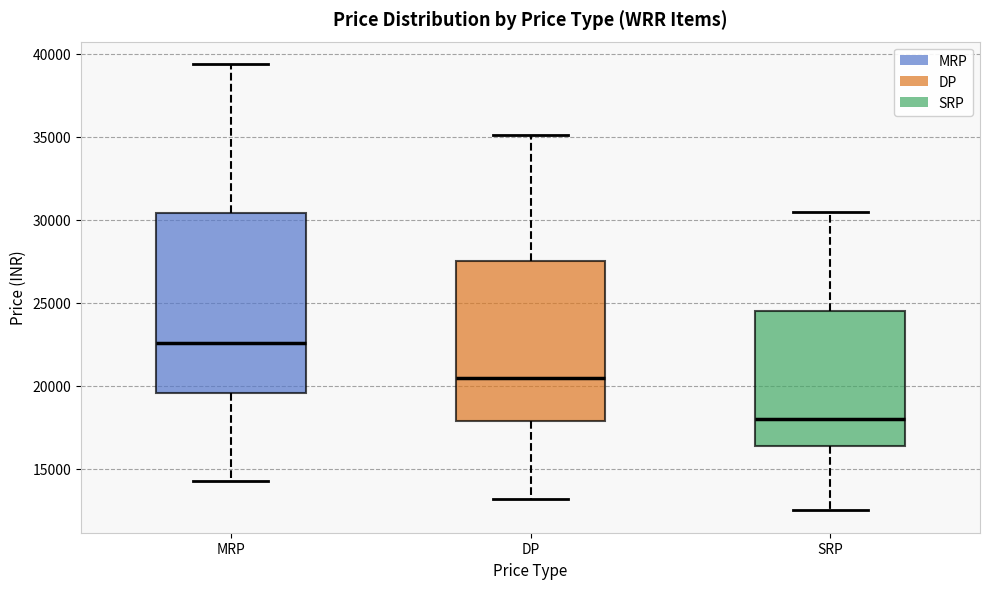

Where is the upper edge of the box for DP on the y-axis? The values are not printed on the chart, so give them approximately, as read against the axis.

27500